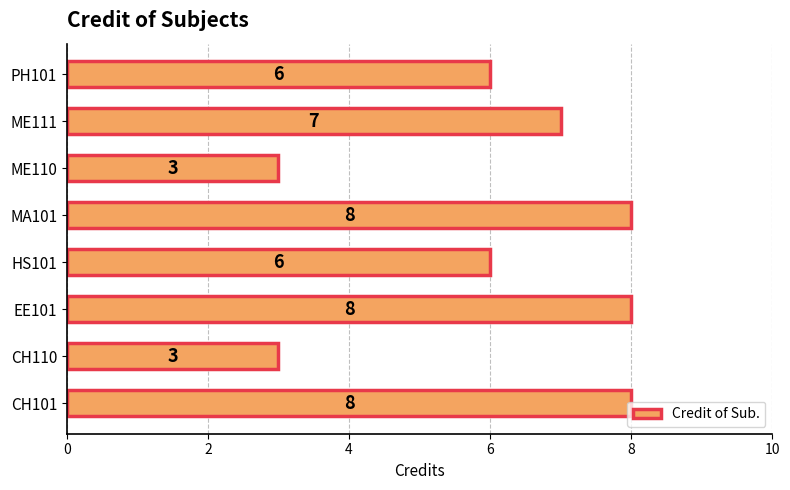

What is the maximum value shown in the chart?

8